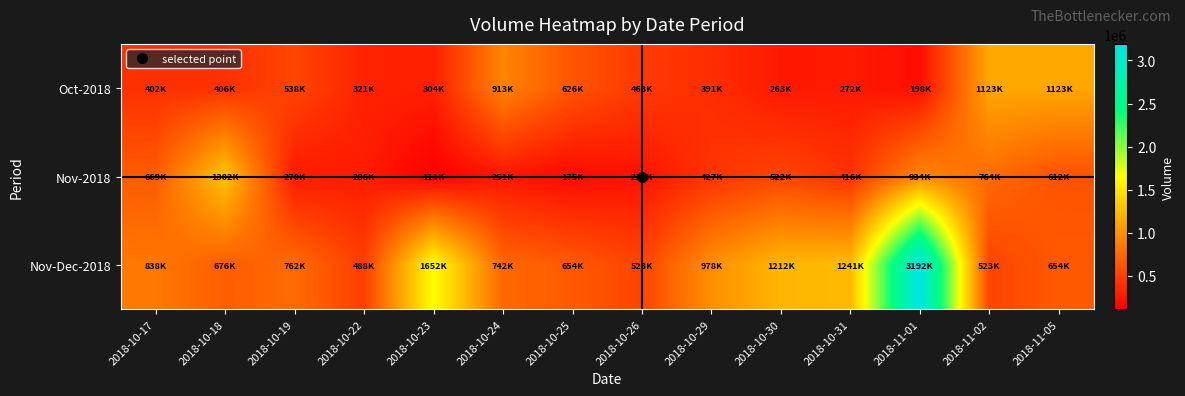

What is the total value across all series at 2018-11-02?

2411302